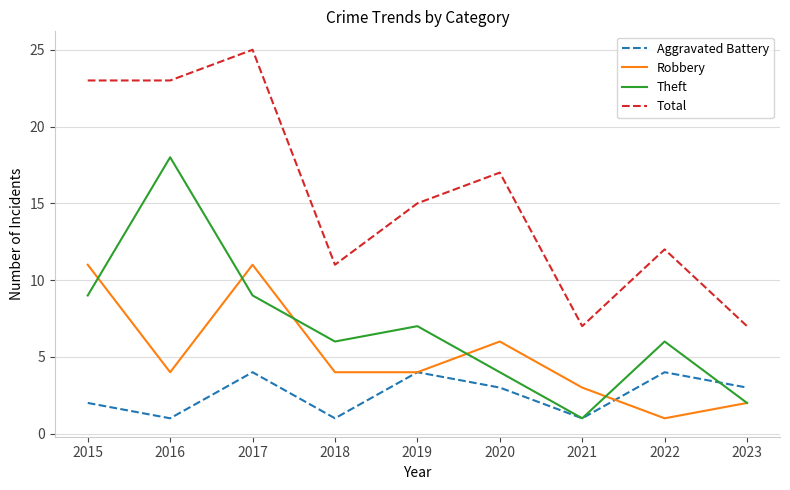

True or false: Theft and Total intersect in this chart.

False